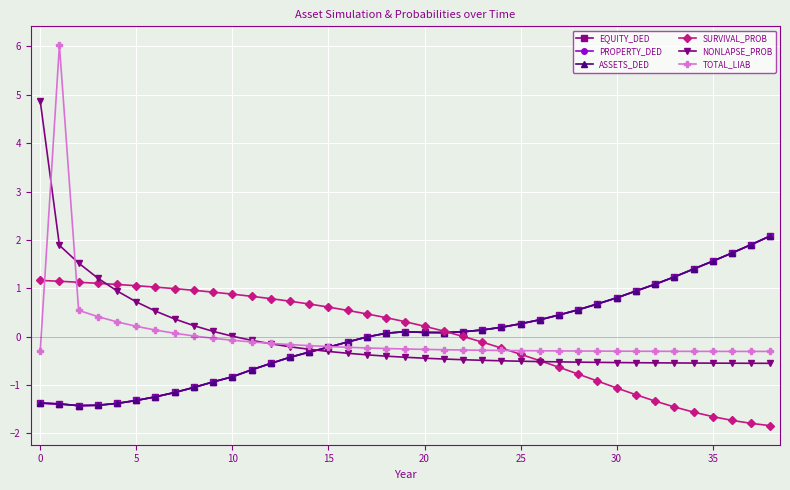

Does the chart have visible grid lines?

Yes